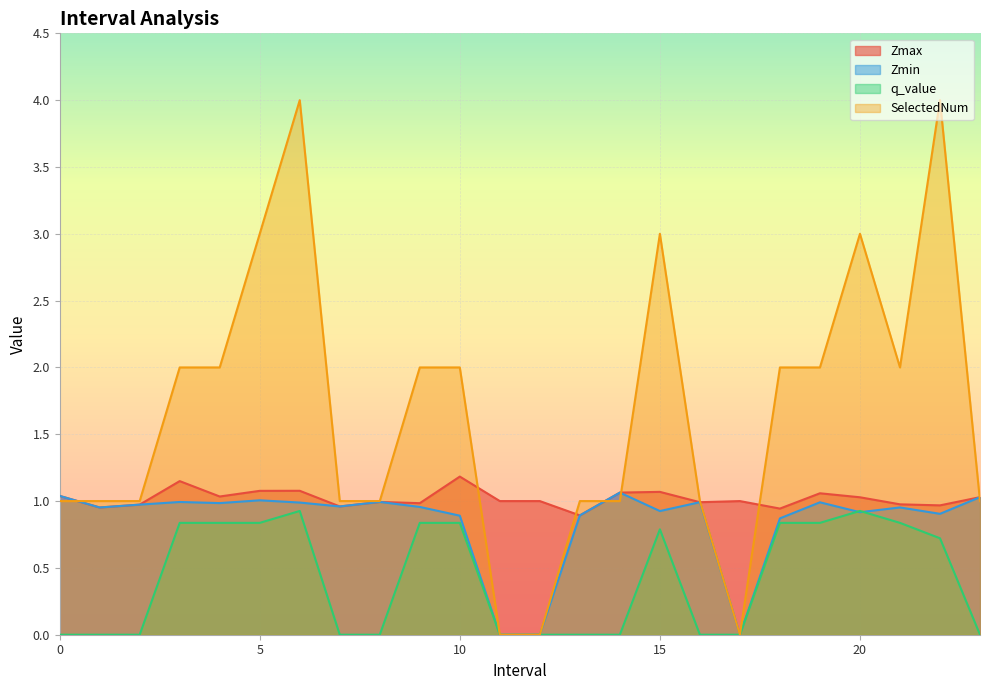

Reading left to right, what are all the values shown in this chart?

Zmax: 0.0=1.0	1.0=1.0	2.0=1.0	3.0=1.1	4.0=1.0	5.0=1.1	6.0=1.1	7.0=1.0	8.0=1.0	9.0=1.0	10.0=1.2	11.0=1.0	12.0=1.0	13.0=0.9	14.0=1.1	15.0=1.1	16.0=1.0	17.0=1.0	18.0=0.9	19.0=1.1	20.0=1.0	21.0=1.0	22.0=1.0	23.0=1.0
Zmin: 0.0=1.0	1.0=1.0	2.0=1.0	3.0=1.0	4.0=1.0	5.0=1.0	6.0=1.0	7.0=1.0	8.0=1.0	9.0=1.0	10.0=0.9	11.0=0.0	12.0=0.0	13.0=0.9	14.0=1.1	15.0=0.9	16.0=1.0	17.0=0.0	18.0=0.9	19.0=1.0	20.0=0.9	21.0=1.0	22.0=0.9	23.0=1.0
q_value: 0.0=0.0	1.0=0.0	2.0=0.0	3.0=0.8	4.0=0.8	5.0=0.8	6.0=0.9	7.0=0.0	8.0=0.0	9.0=0.8	10.0=0.8	11.0=0.0	12.0=0.0	13.0=0.0	14.0=0.0	15.0=0.8	16.0=0.0	17.0=0.0	18.0=0.8	19.0=0.8	20.0=0.9	21.0=0.8	22.0=0.7	23.0=0.0
SelectedNum: 0.0=1.0	1.0=1.0	2.0=1.0	3.0=2.0	4.0=2.0	5.0=3.0	6.0=4.0	7.0=1.0	8.0=1.0	9.0=2.0	10.0=2.0	11.0=0.0	12.0=0.0	13.0=1.0	14.0=1.0	15.0=3.0	16.0=1.0	17.0=0.0	18.0=2.0	19.0=2.0	20.0=3.0	21.0=2.0	22.0=4.0	23.0=1.0